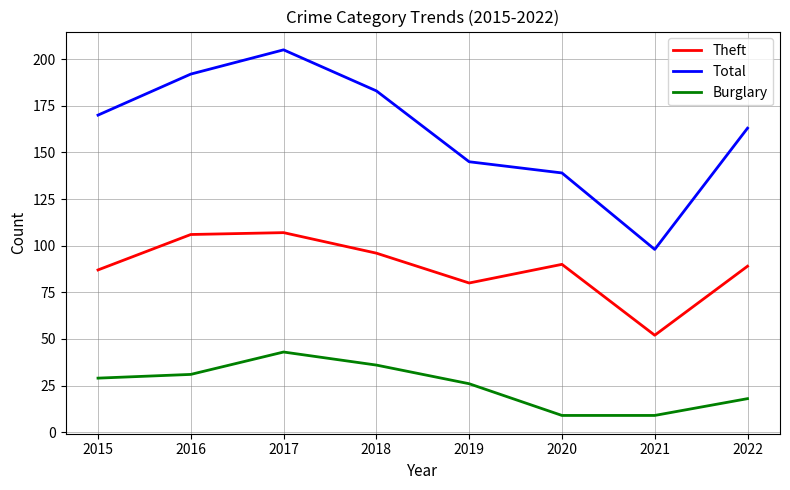

How many lines are shown in the chart?

3